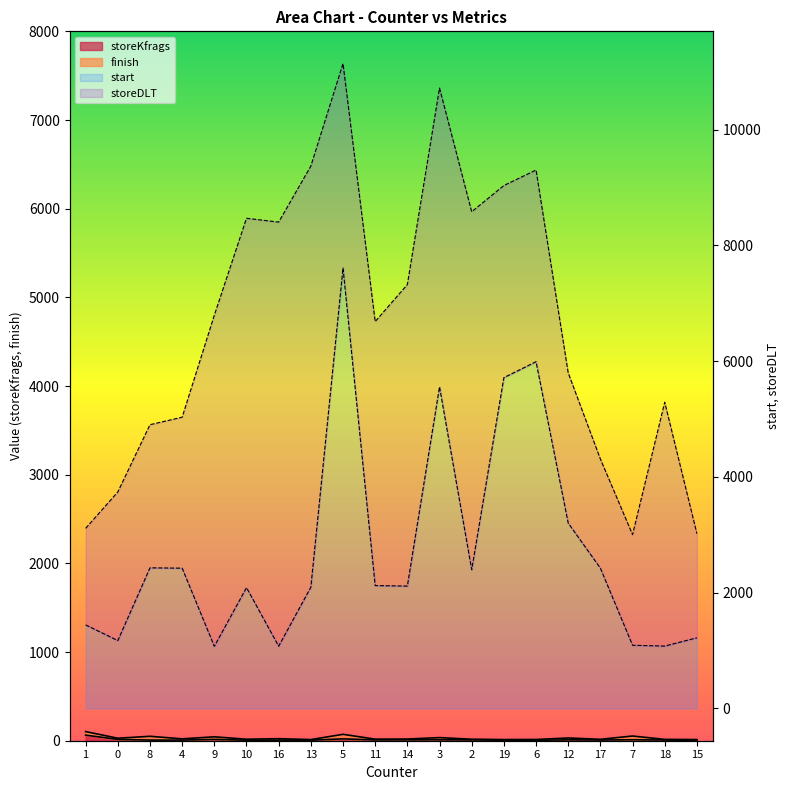

What is the label of the 14th point from the right?

16